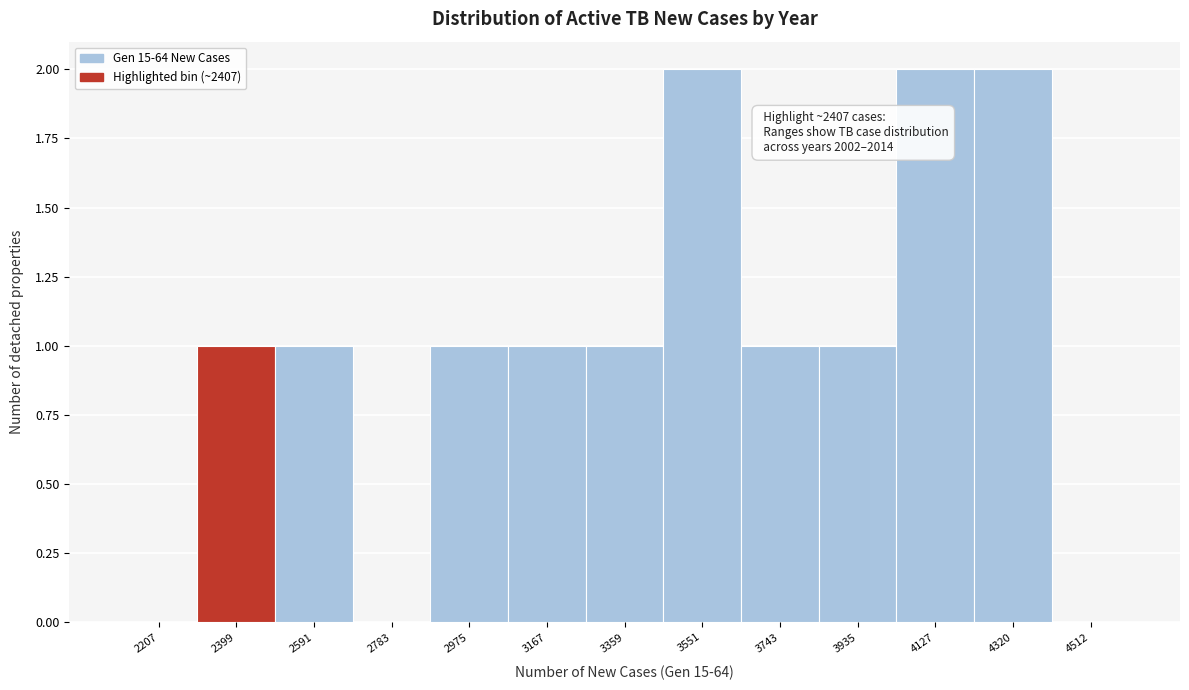

Reading left to right, extract all data points from this chart.

2207=0	2399=1	2591=1	2783=0	2975=1	3167=1	3359=1	3551=2	3743=1	3935=1	4127=2	4320=2	4512=0